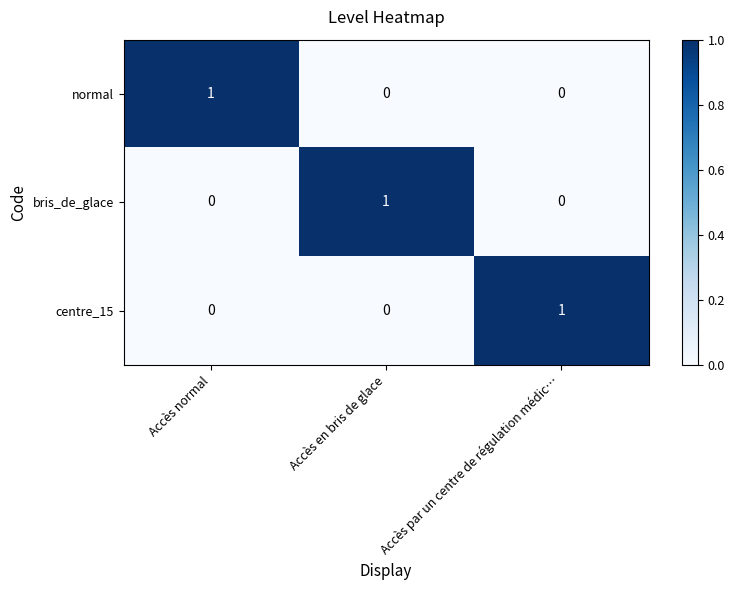

True or false: bris_de_glace has a value of 1 at Accès en bris de glace.

True